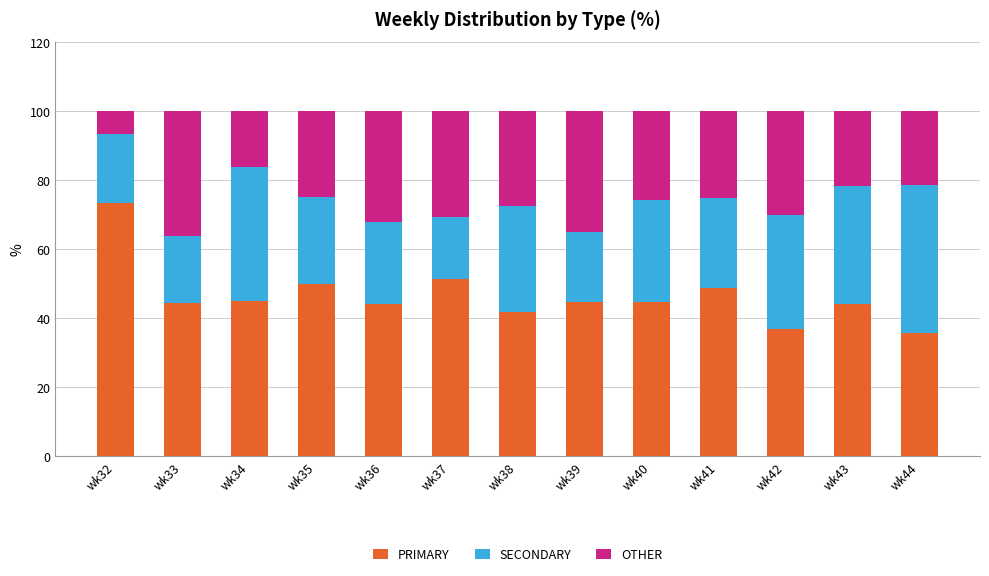

The value of PRIMARY at wk41 is 14.9. True or false?

False